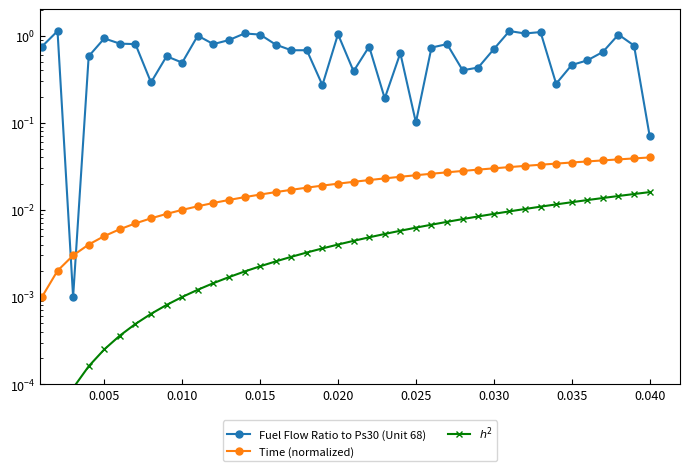

True or false: $h^2$ and Fuel Flow Ratio to Ps30 (Unit 68) cross at least once.

False